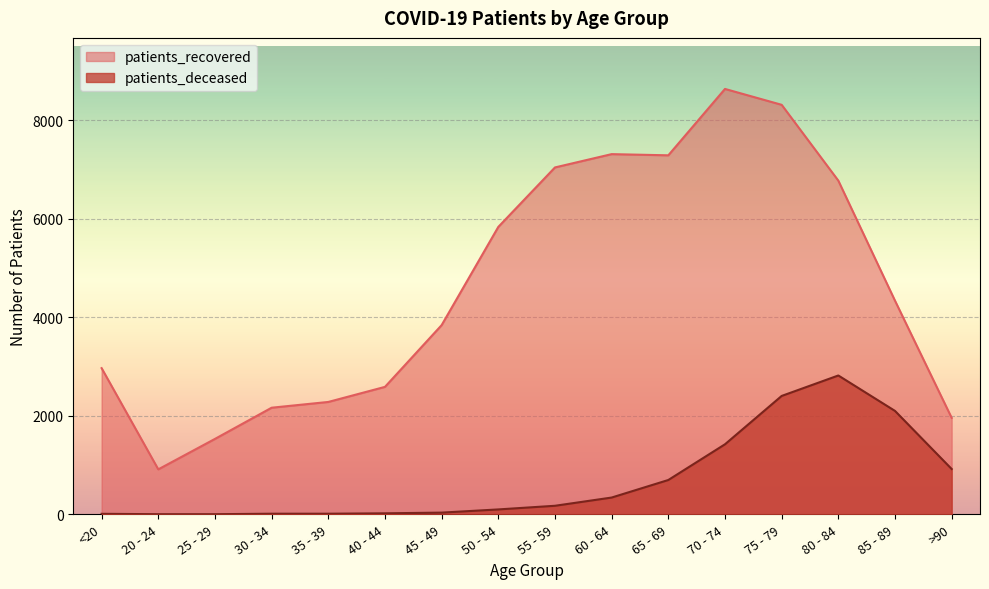

True or false: patients_recovered and patients_deceased intersect in this chart.

False